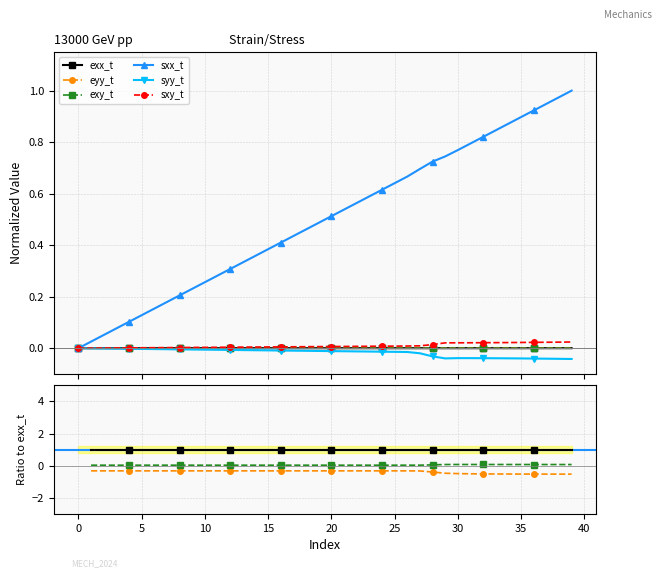

What is the label of the 21st point from the right?

19